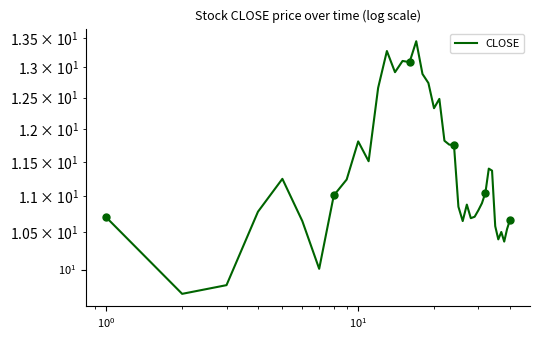

What is the greatest value displayed?

13.4